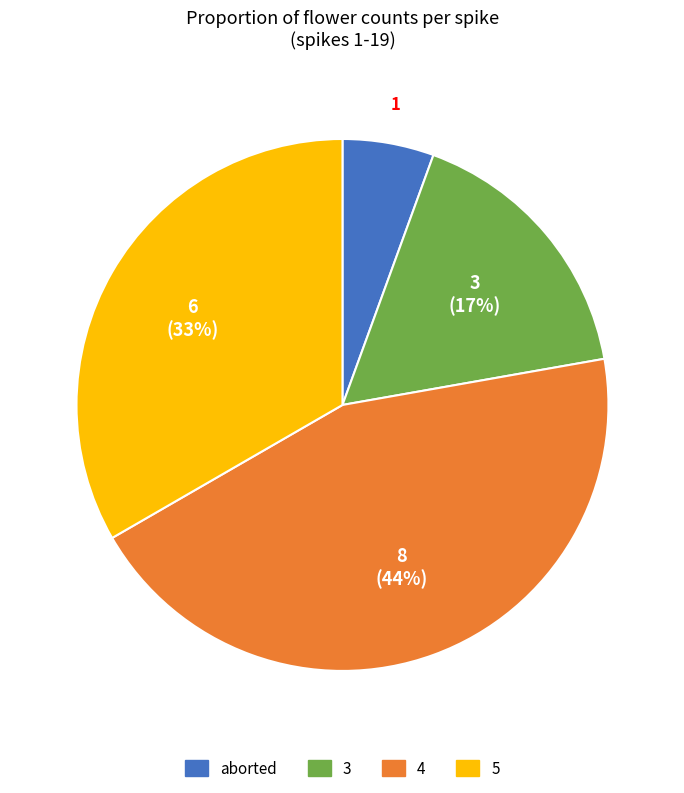

Does 5 represent more than half of the total?

No